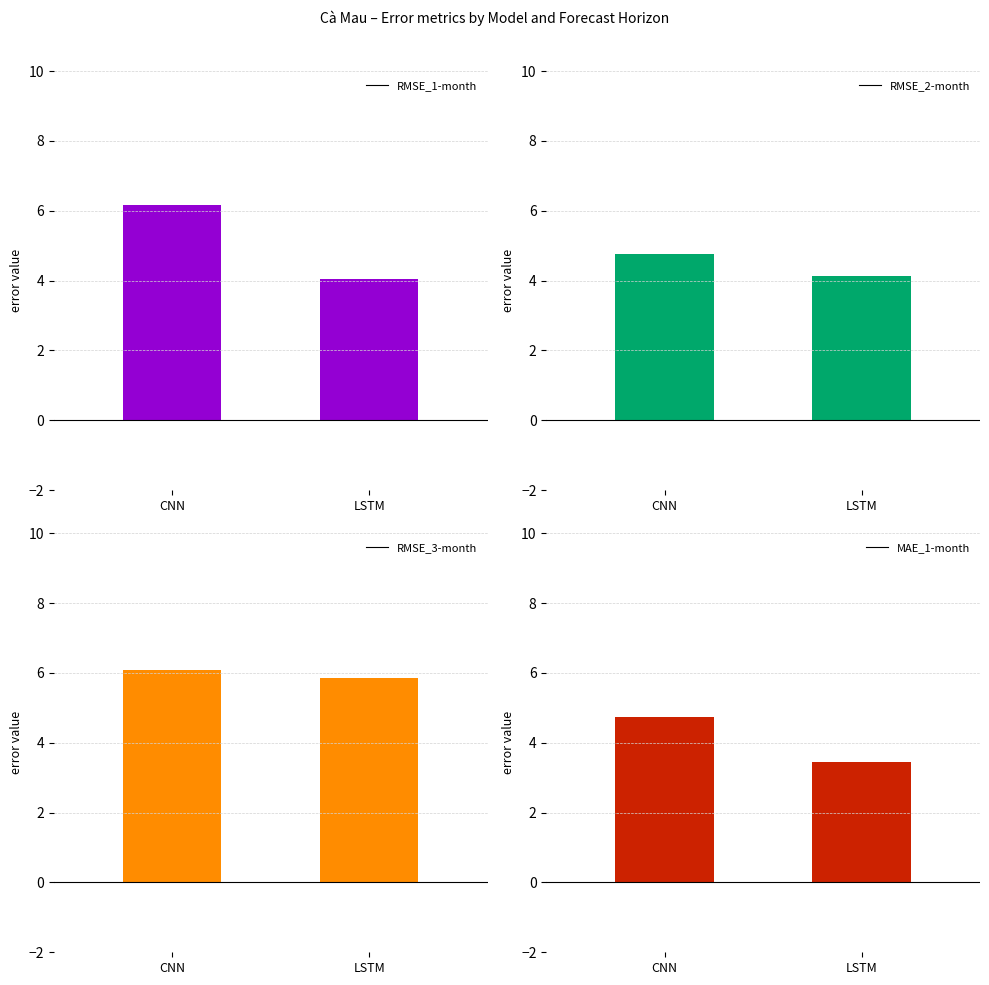

At LSTM, list the series in order from largest to smallest.

RMSE_3-month, RMSE_2-month, RMSE_1-month, MAE_1-month